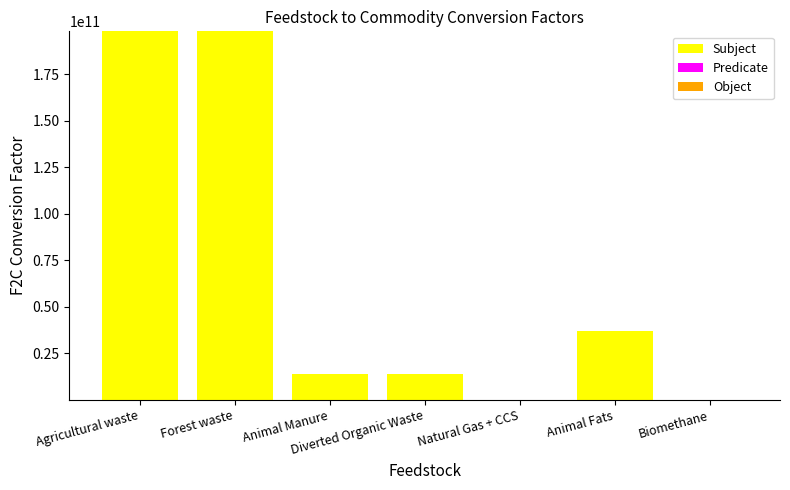

The Predicate series shows 189969.6 at Animal Manure. True or false?

True